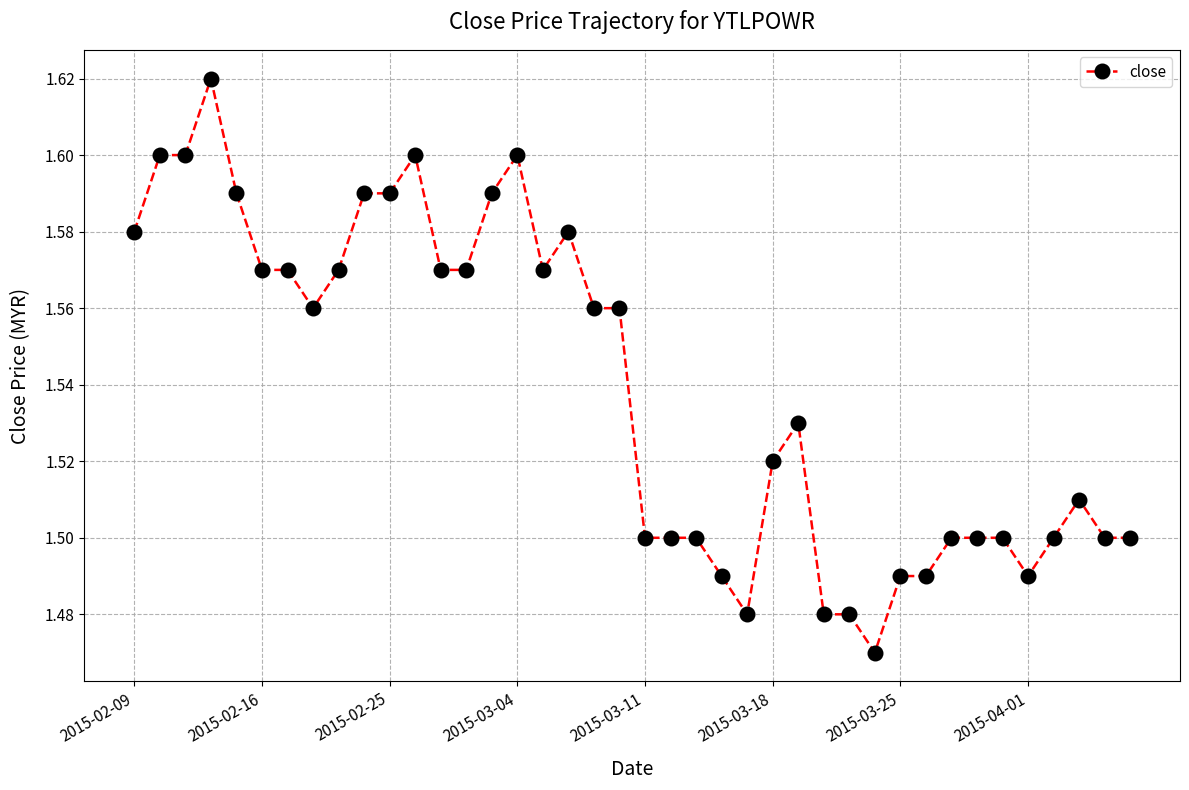

How many lines are shown in the chart?

1